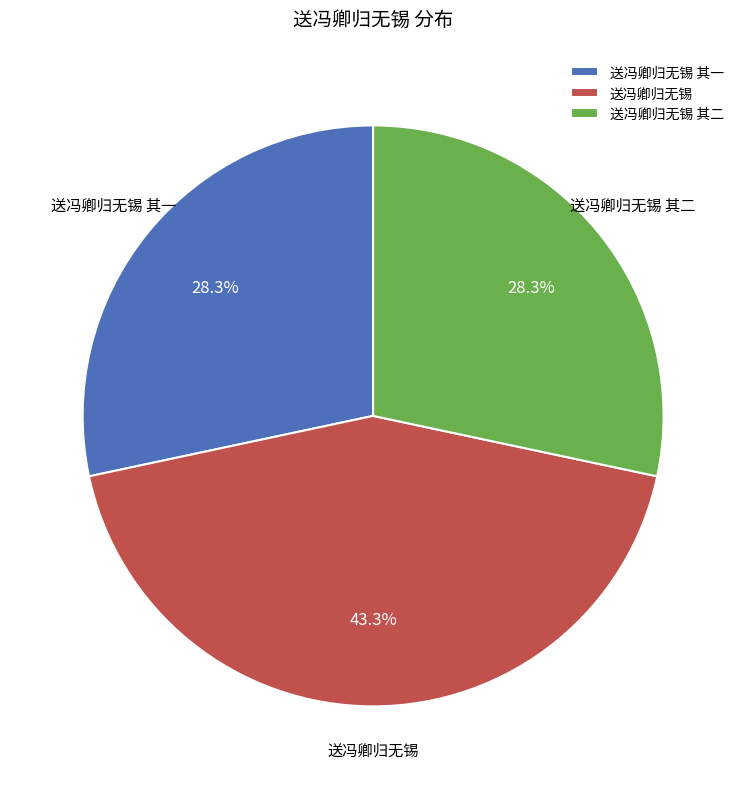

What portion of the pie excludes 送冯卿归无锡?

56.7%